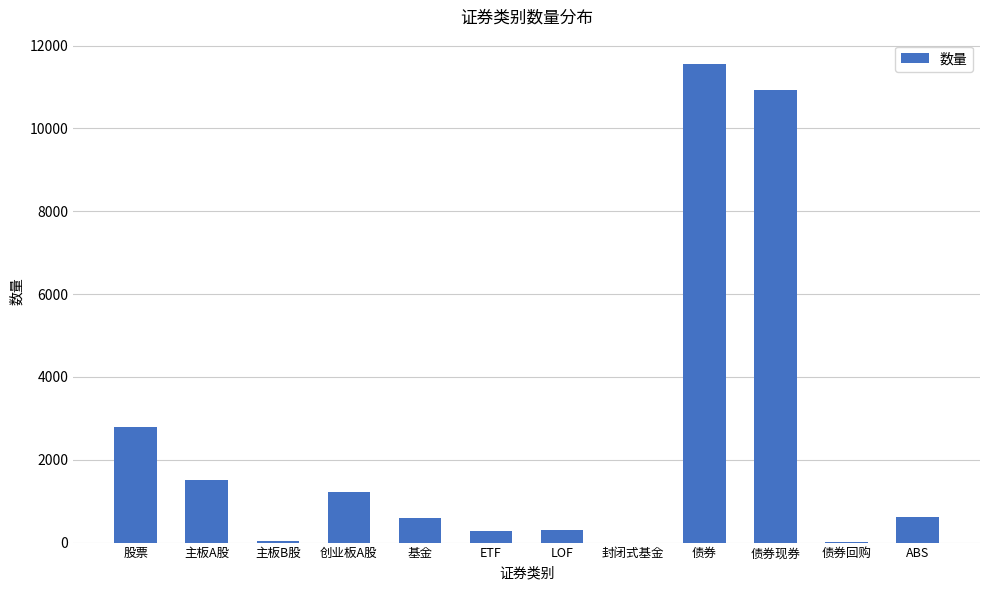

Between LOF and 债券, which is larger?

债券